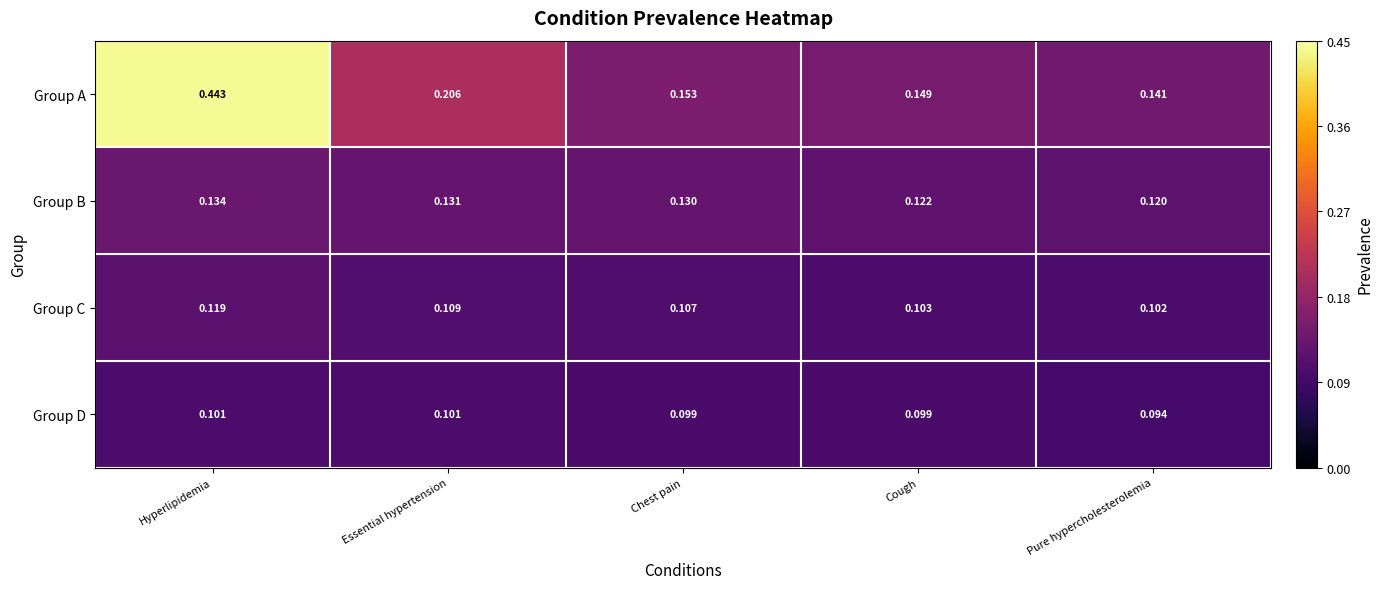

Which series has the largest range (max minus min)?

Group A